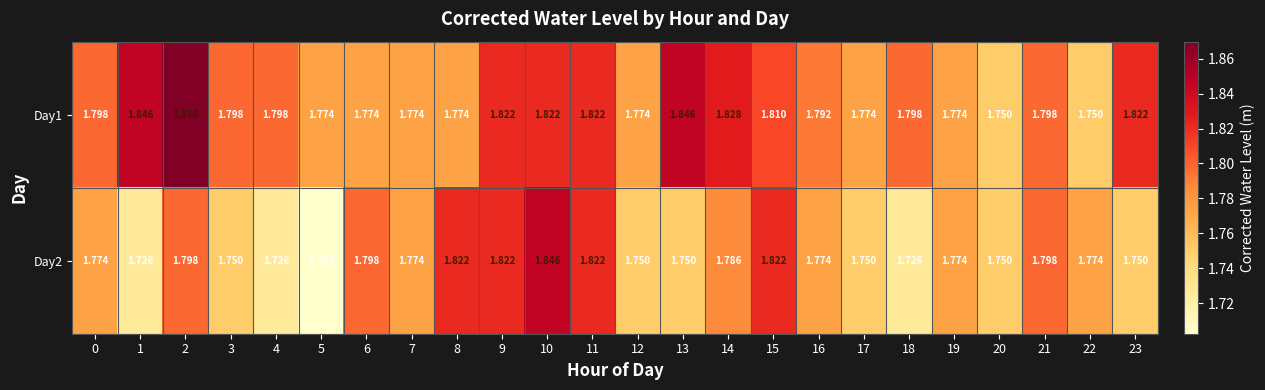

Is the value of Day1 at 10 greater than the value of Day2 at 6?

Yes